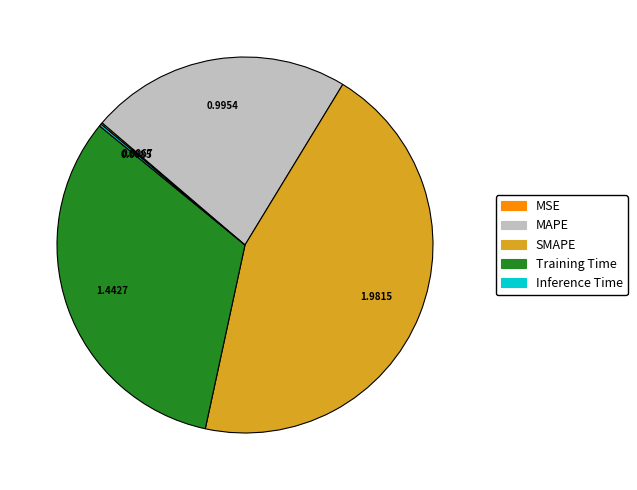

Approximately how many times larger is the value at Training Time compared to SMAPE?

0.7